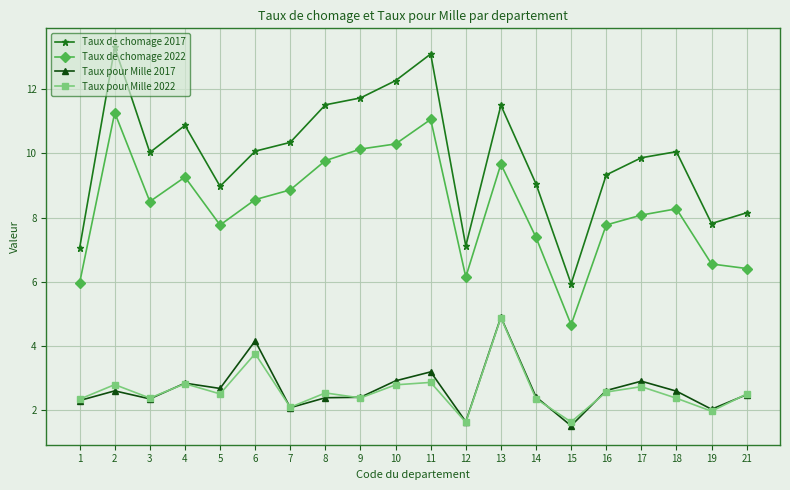

Which series has the largest range (max minus min)?

Taux de chomage 2017